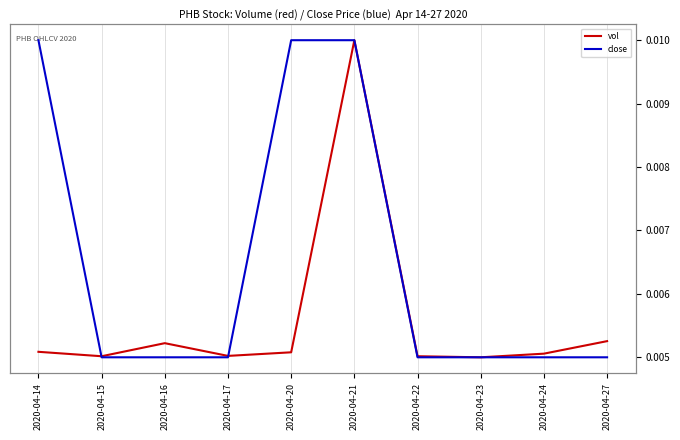

At which category does vol reach its first local peak?

2020-04-16